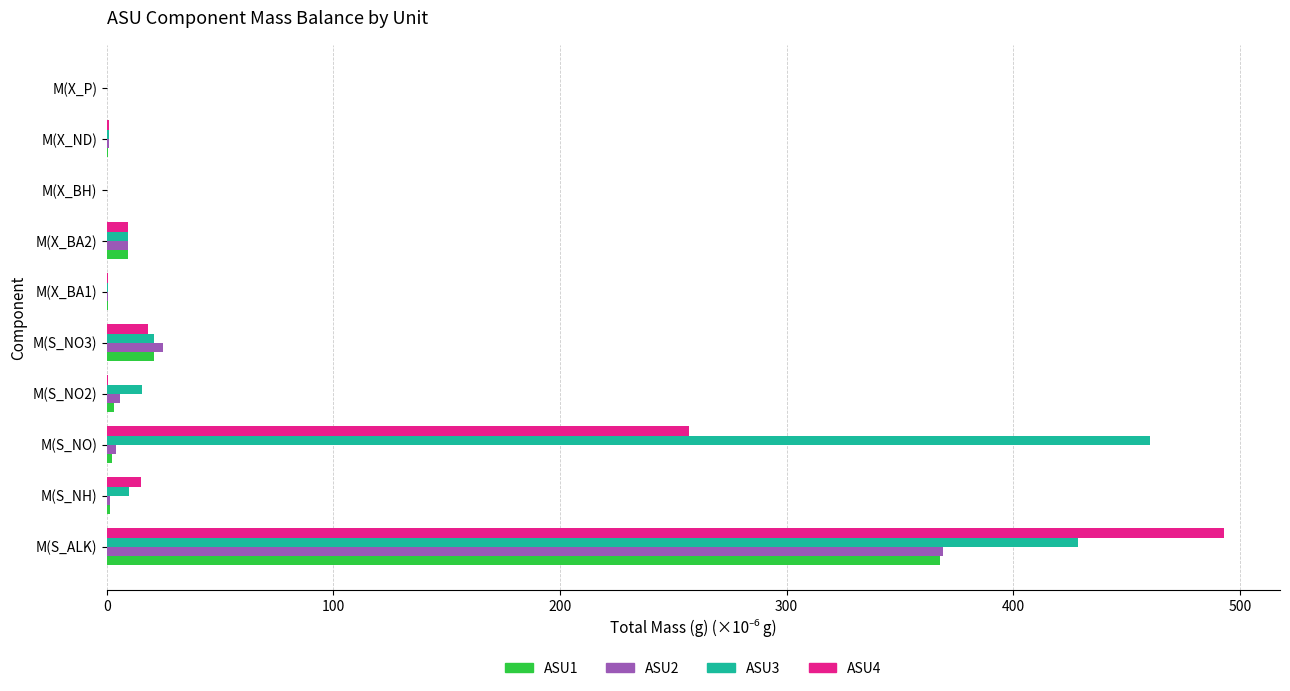

Which series has the largest total across all categories?

ASU3